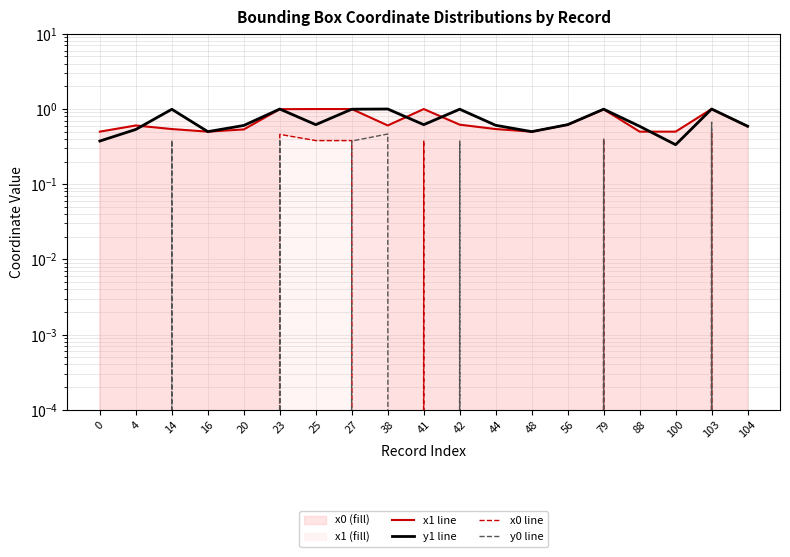

What is the sum of all x0_line values?

2.5